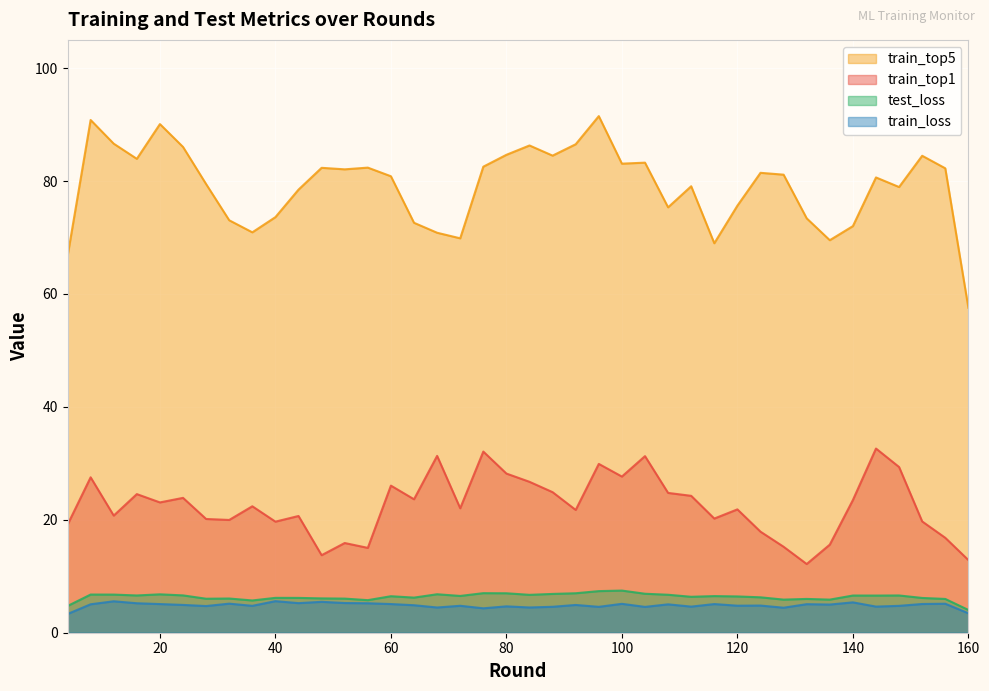

Which series has the largest total across all categories?

train_top5